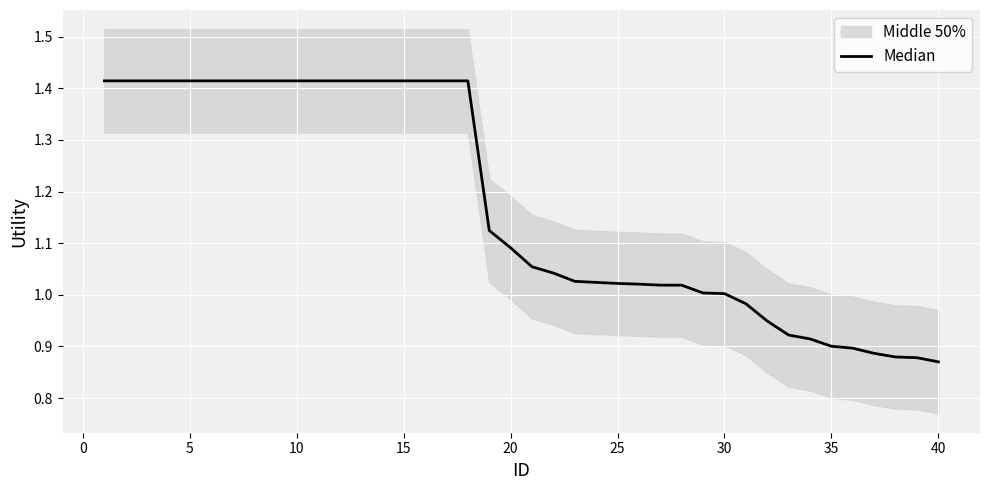

The chart shows a value of 1.0 at 25. True or false?

True